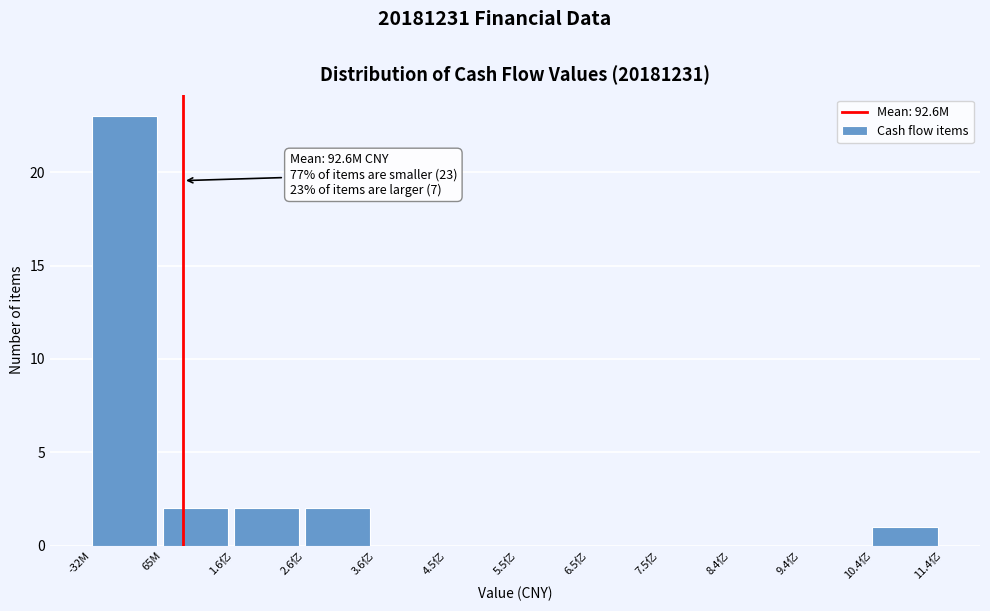

Reading left to right, what are all the values shown in this chart?

-32M=23	65M=2	1.6亿=2	2.6亿=2	3.6亿=0	4.5亿=0	5.5亿=0	6.5亿=0	7.5亿=0	8.4亿=0	9.4亿=0	10.4亿=1